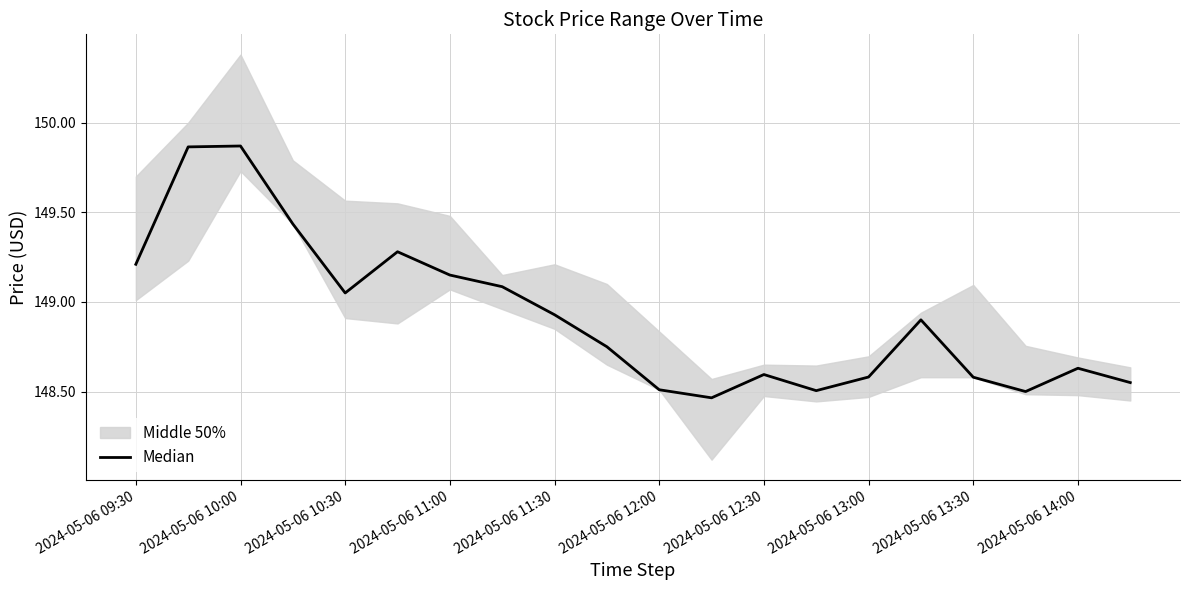

The chart shows a value of 148.9 at 15. True or false?

True